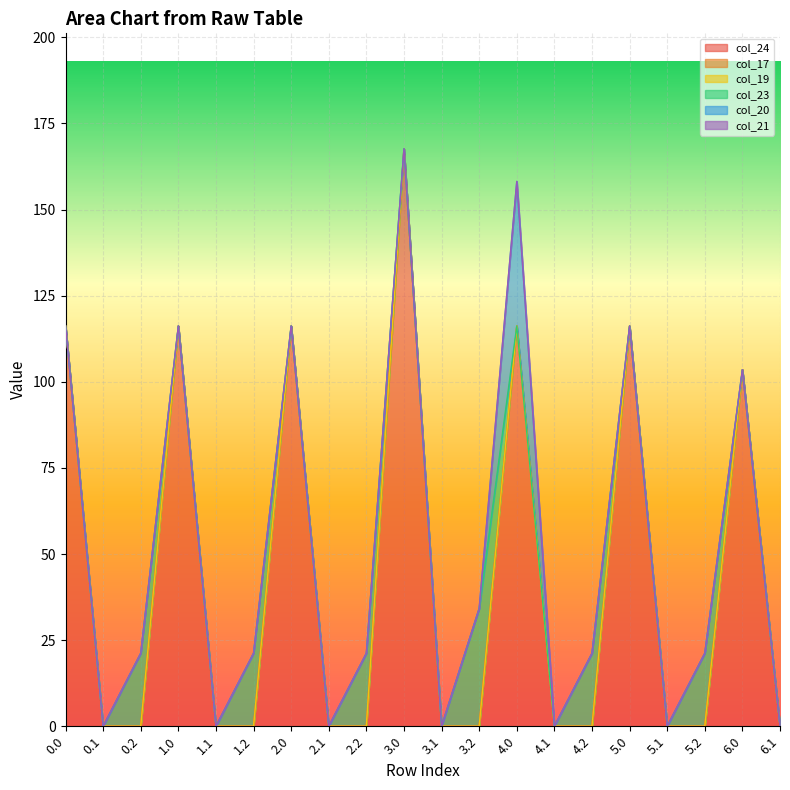

At which category is the sum across all series the highest?

3.0